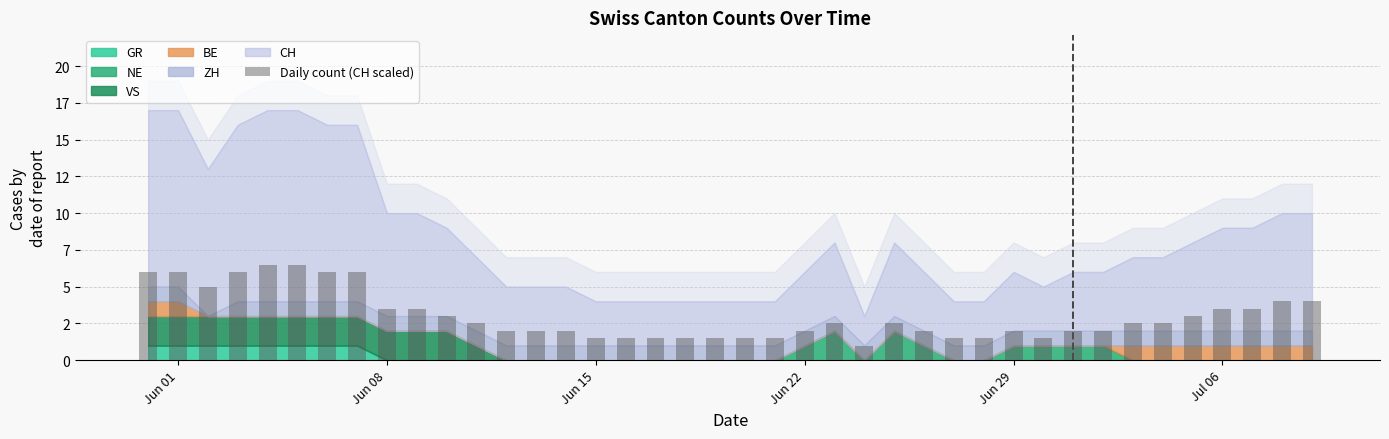

Does the chart contain any negative values?

No